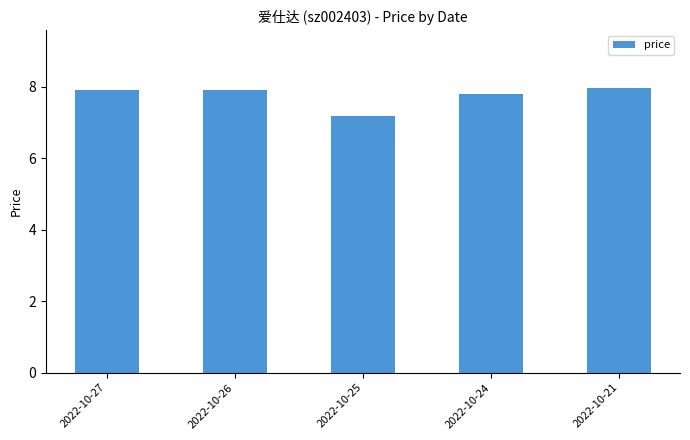

Reading left to right, what are all the values shown in this chart?

7.9	7.9	7.2	7.8	8.0